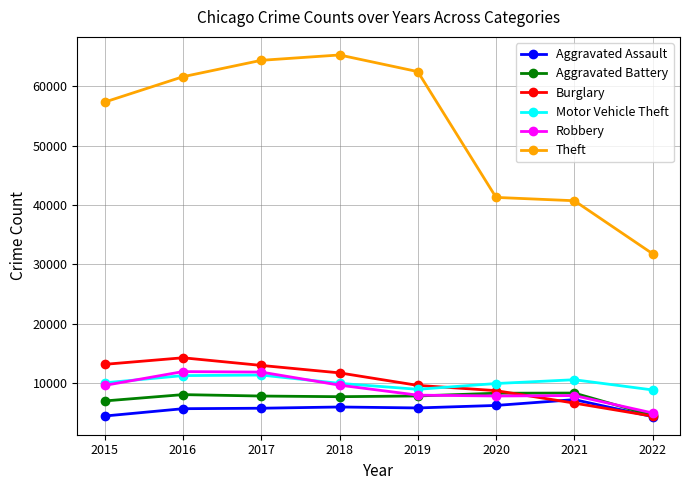

Where do Motor Vehicle Theft and Burglary first cross each other?

2019 and 2020